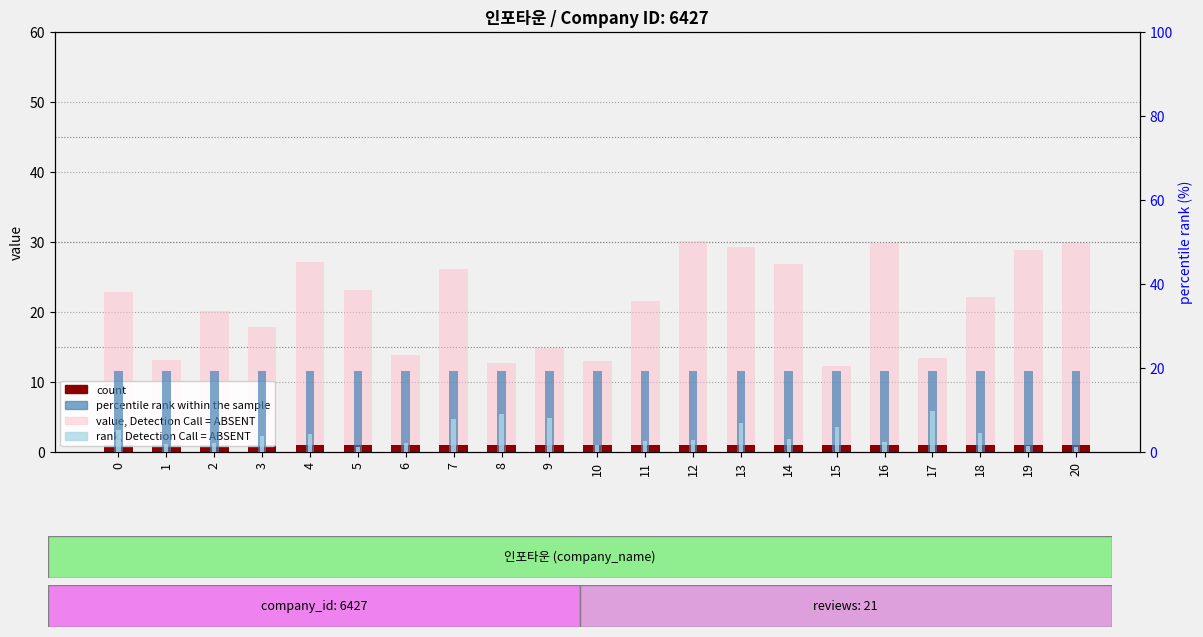

The value, Detection Call = ABSENT series shows 5.3 at 6. True or false?

False